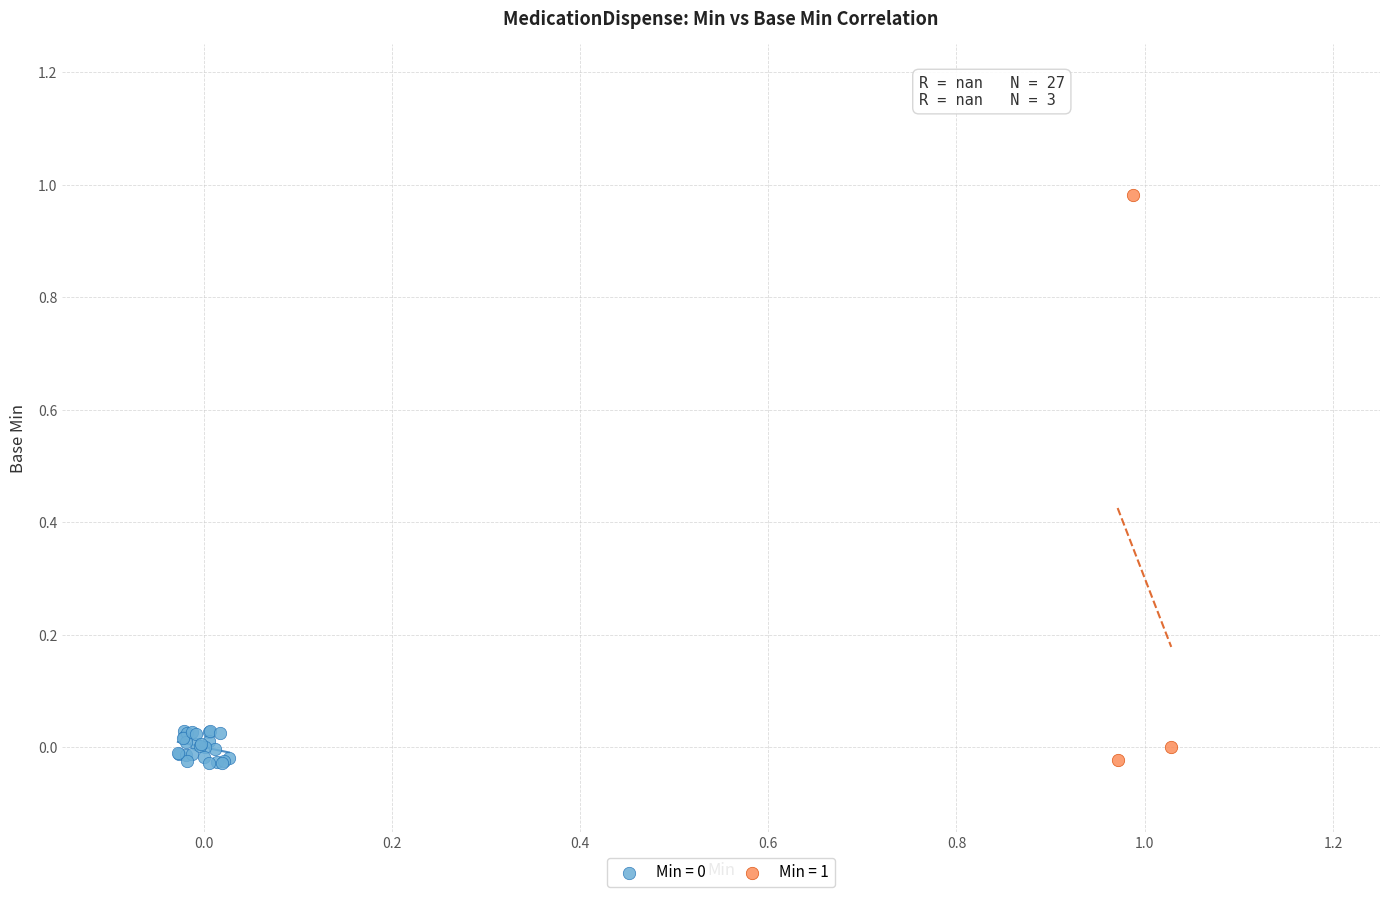

Which series reaches the maximum Y coordinate?

Min = 1